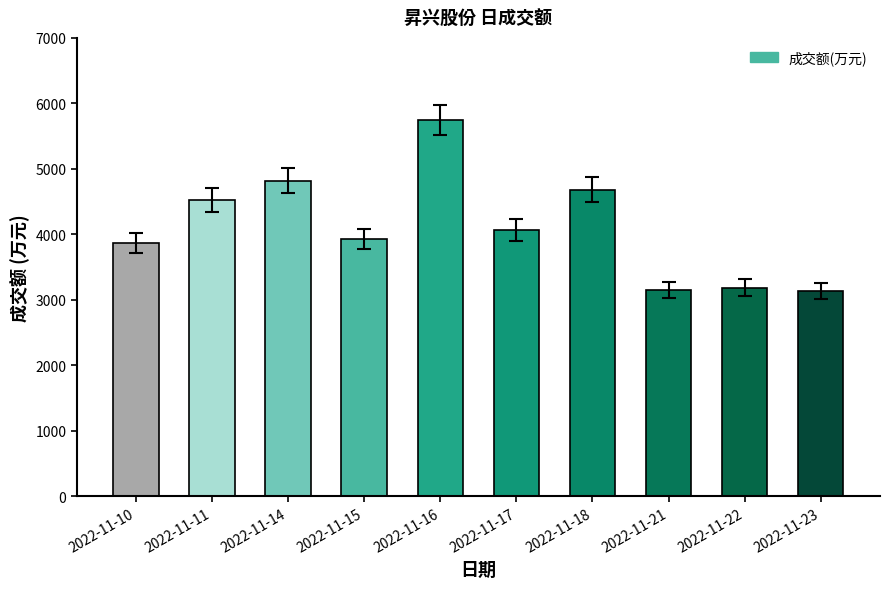

What is the minimum value shown in the chart?

3131